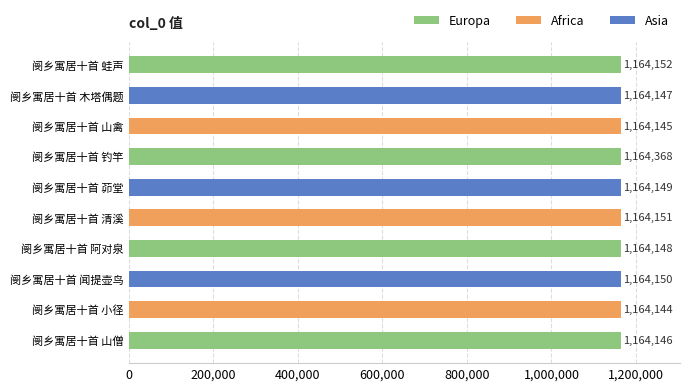

Where is the data nearest to the value 1164256?

阌乡寓居十首 蛙声